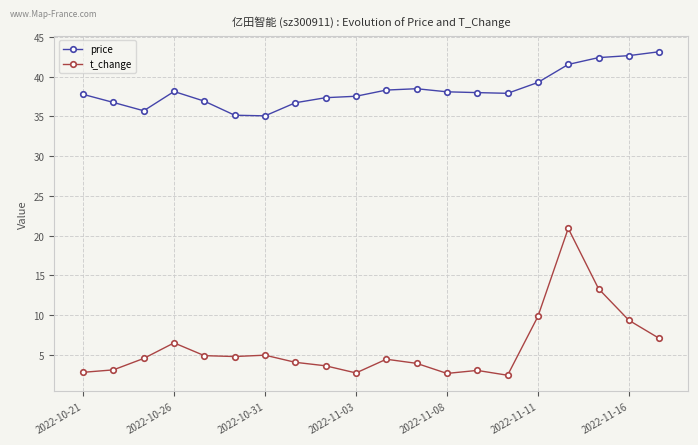

Which series has the widest spread of values?

t_change